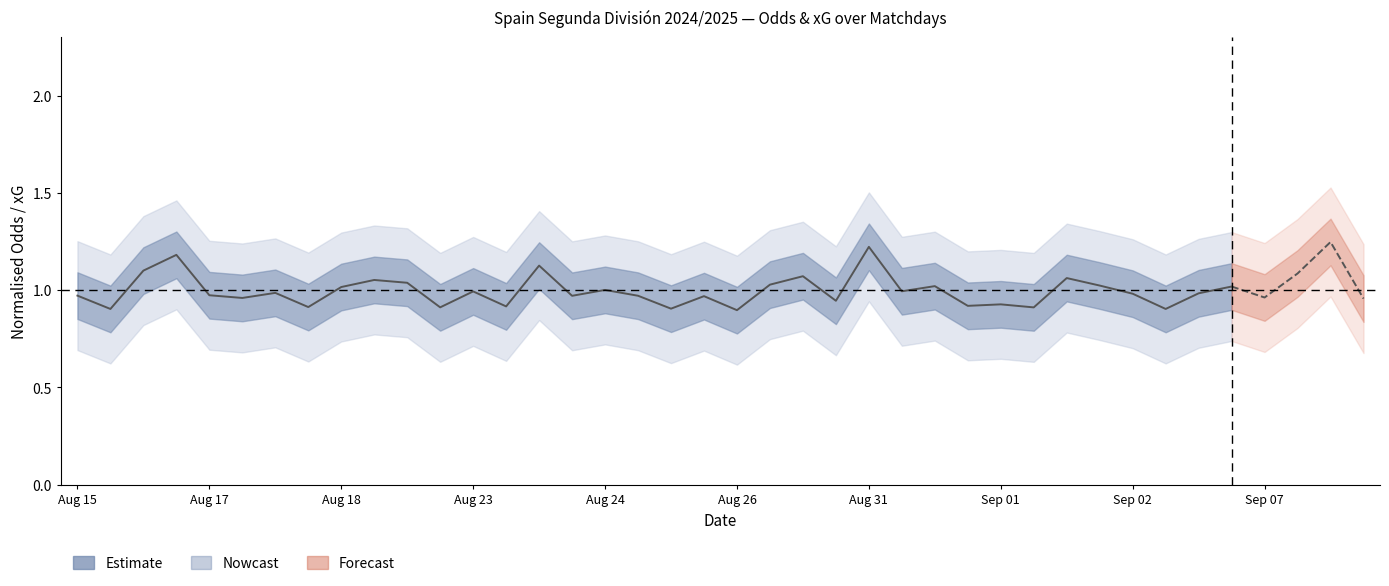

Between 19 and 31, which is larger?

31